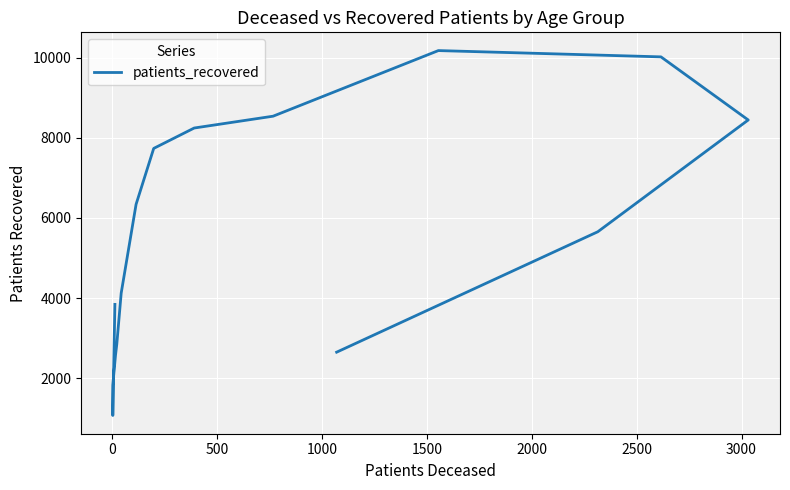

What is the sum of all values?

86597